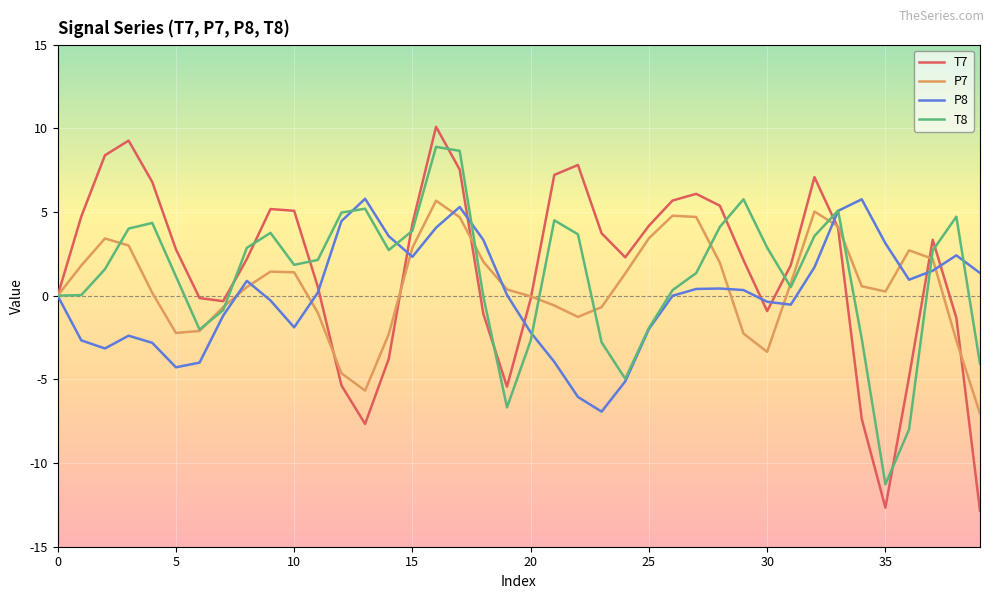

Does the chart display data point markers on the line(s)?

No